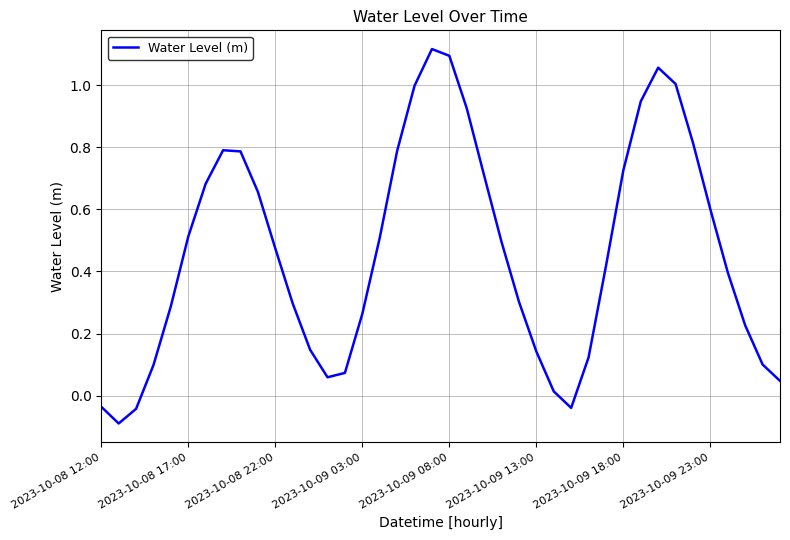

What is the difference between the maximum and minimum values?

1.2